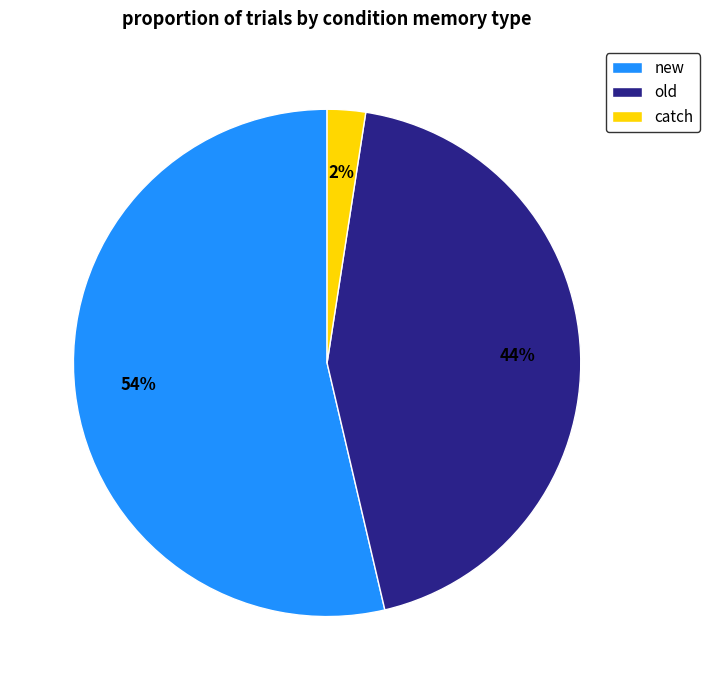

To the nearest percent, what portion does new represent?

54%